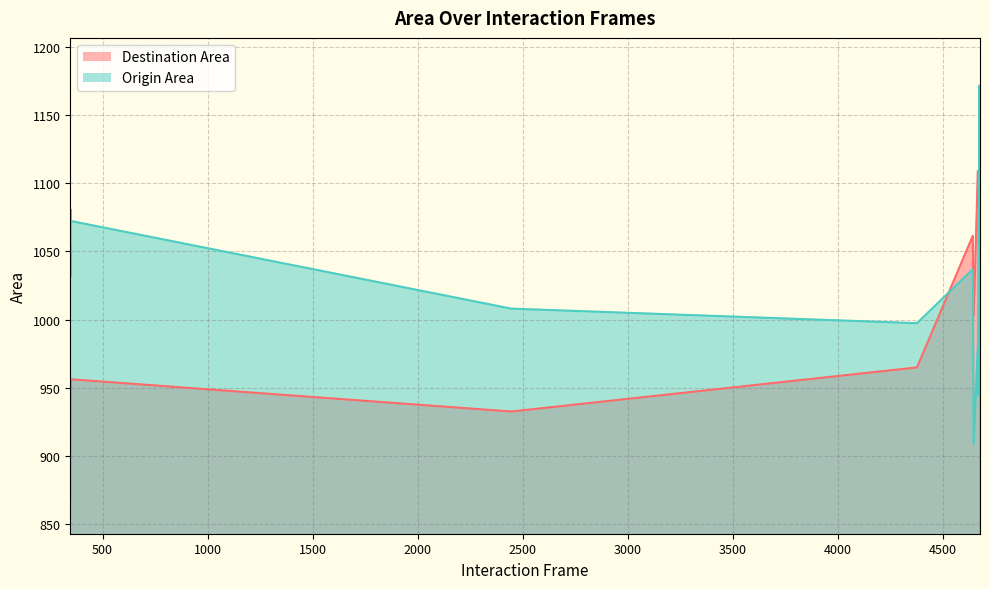

What is the lowest value of the Destination Area series?

868.8